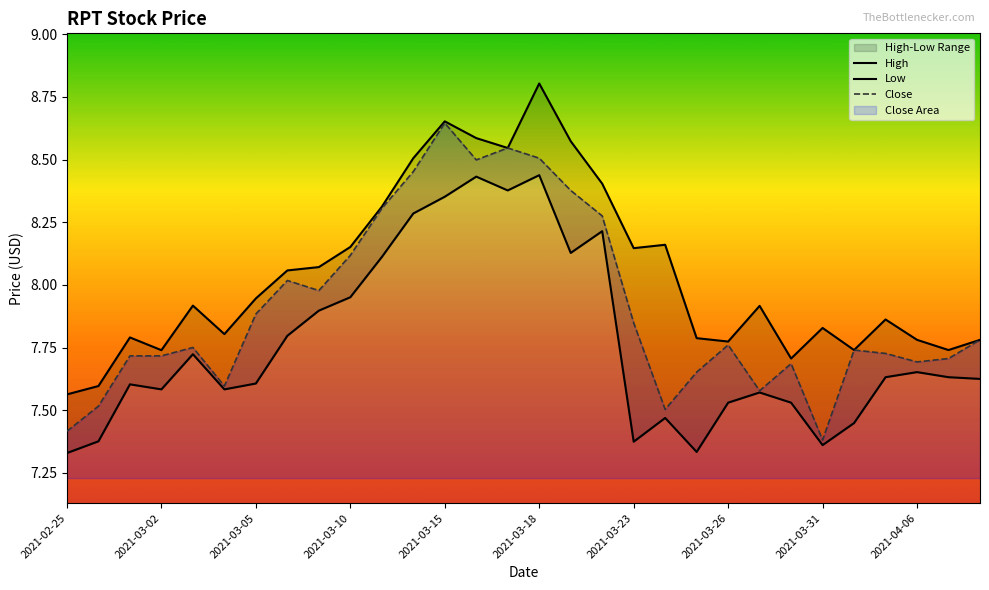

Reading left to right, what are all the values shown in this chart?

High: 7.6	7.6	7.8	7.7	7.9	7.8	7.9	8.1	8.1	8.2	8.3	8.5	8.7	8.6	8.5	8.8	8.6	8.4	8.1	8.2	7.8	7.8	7.9	7.7	7.8	7.7	7.9	7.8	7.7	7.8
Low: 7.3	7.4	7.6	7.6	7.7	7.6	7.6	7.8	7.9	8.0	8.1	8.3	8.4	8.4	8.4	8.4	8.1	8.2	7.4	7.5	7.3	7.5	7.6	7.5	7.4	7.4	7.6	7.7	7.6	7.6
Close: 7.4	7.5	7.7	7.7	7.8	7.6	7.9	8.0	8.0	8.1	8.3	8.5	8.6	8.5	8.5	8.5	8.4	8.3	7.8	7.5	7.7	7.8	7.6	7.7	7.4	7.7	7.7	7.7	7.7	7.8